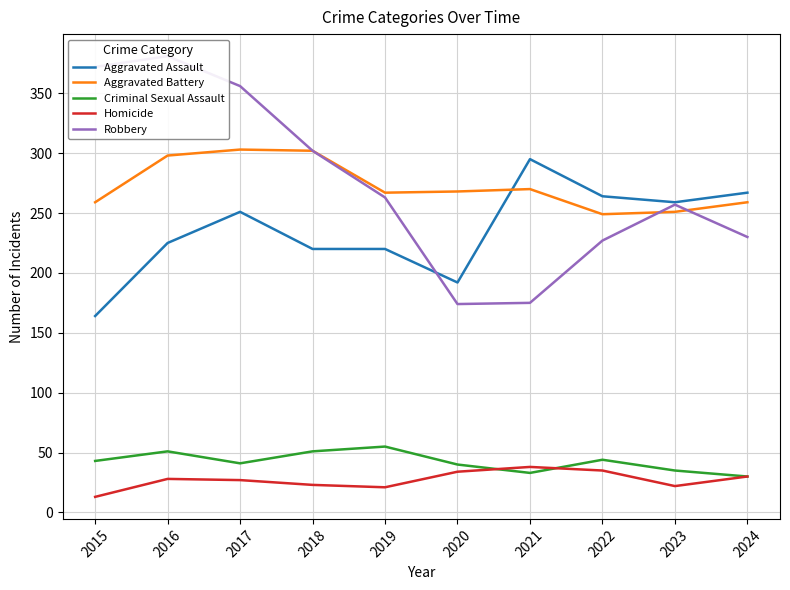

How many series are shown in this chart?

5